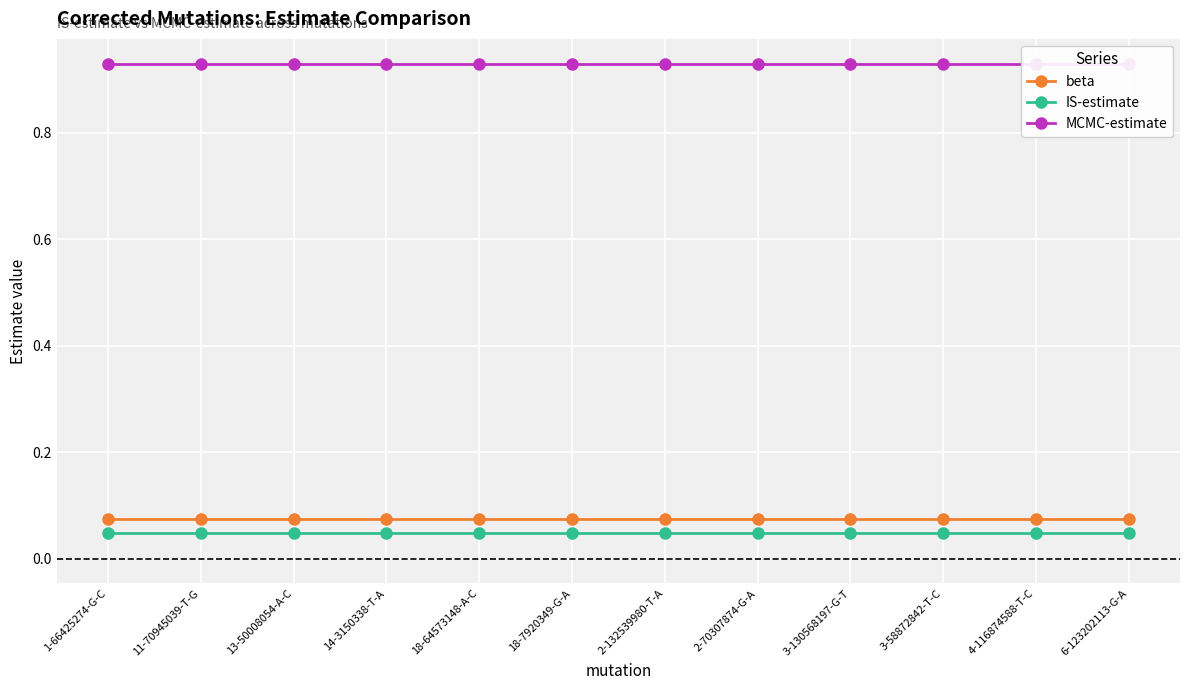

What is the label of the 6th point from the left?

18-7920349-G-A